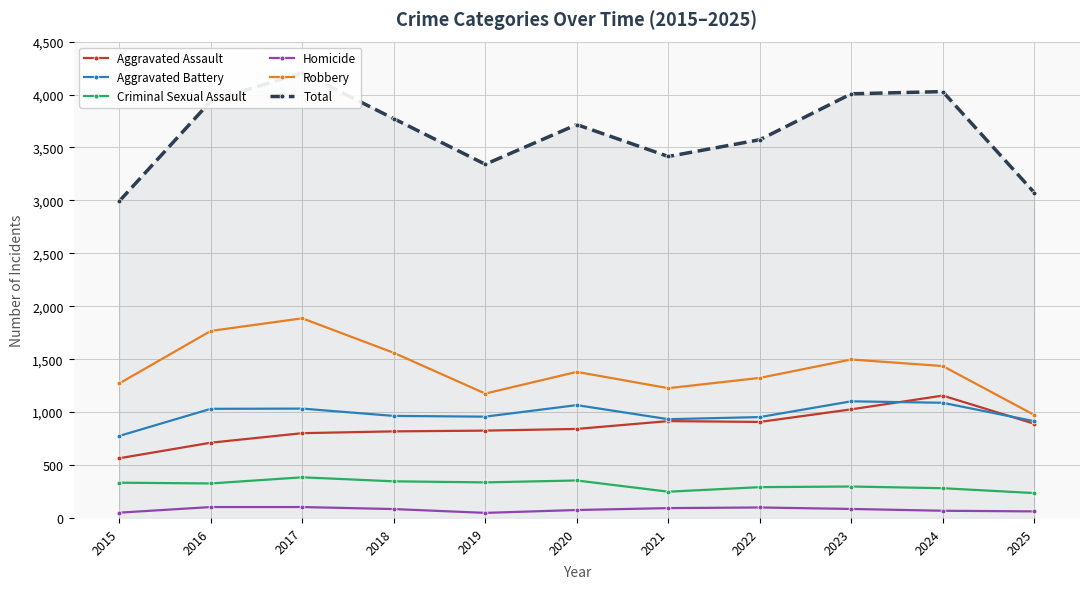

True or false: Aggravated Assault and Robbery cross at least once.

False